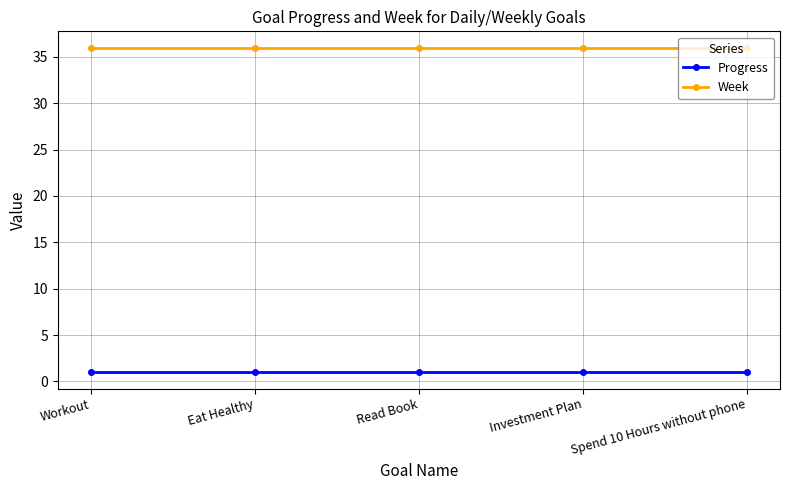

What is the total value across all series at Spend 10 Hours without phone?

37.0